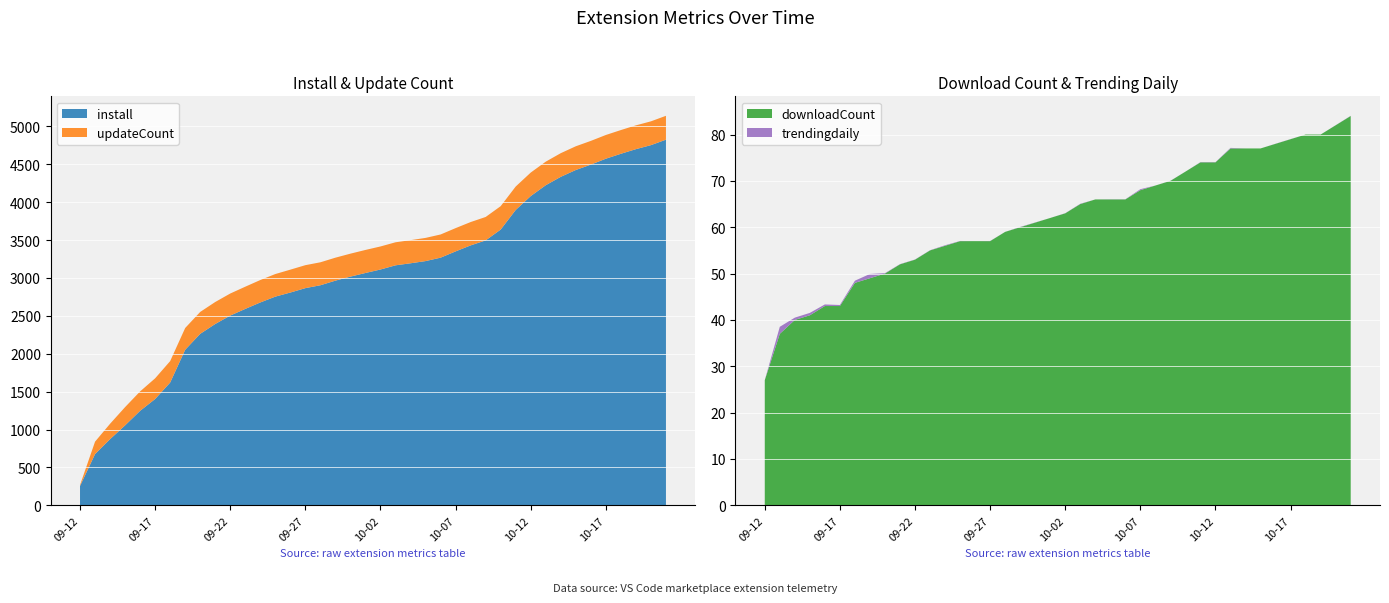

Reading left to right, list all the values displayed in this chart.

install: 255.0	676.0	873.0	1055.0	1247.0	1403.0	1620.0	2053.0	2263.0	2393.0	2504.0	2592.0	2677.0	2754.0	2808.0	2866.0	2904.0	2965.0	3018.0	3066.0	3112.0	3167.0	3194.0	3223.0	3268.0	3351.0	3430.0	3496.0	3639.0	3898.0	4081.0	4224.0	4335.0	4425.0	4496.0	4574.0	4639.0	4700.0	4753.0	4825.0
downloadCount: 27.0	37.0	40.0	41.0	43.0	43.0	48.0	49.0	50.0	52.0	53.0	55.0	56.0	57.0	57.0	57.0	59.0	60.0	61.0	62.0	63.0	65.0	66.0	66.0	66.0	68.0	69.0	70.0	72.0	74.0	74.0	77.0	77.0	77.0	78.0	79.0	80.0	80.0	82.0	84.0
updateCount: 12.0	164.0	203.0	241.0	256.0	273.0	283.0	287.0	289.0	290.0	291.0	293.0	296.0	298.0	302.0	303.0	303.0	303.0	303.0	304.0	304.0	304.0	305.0	306.0	306.0	307.0	308.0	309.0	309.0	309.0	310.0	311.0	312.0	313.0	313.0	313.0	313.0	314.0	314.0	315.0
trendingdaily: 0.0	1.5	0.5	0.5	0.3	0.2	0.5	0.9	0.1	0.0	0.0	0.0	0.1	0.0	0.0	0.0	0.0	0.1	0.0	0.0	0.0	0.1	0.0	0.0	0.0	0.2	0.0	0.0	0.0	0.1	0.0	0.1	0.0	0.0	0.0	0.0	0.0	0.0	0.0	0.0